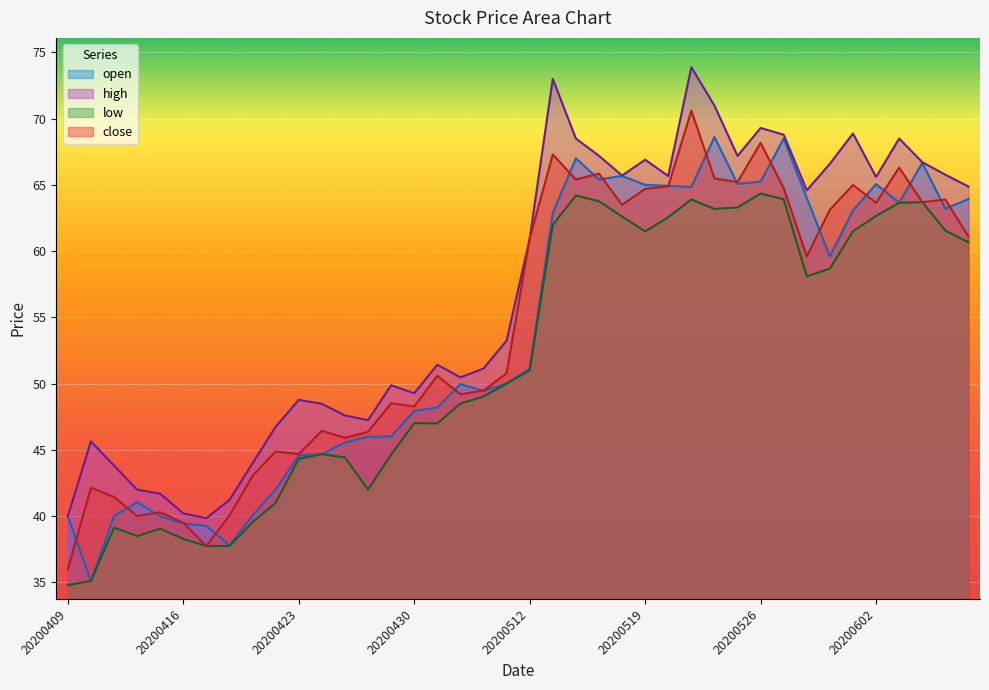

What is the sum of the close values at 20200508 and 20200417?

87.2